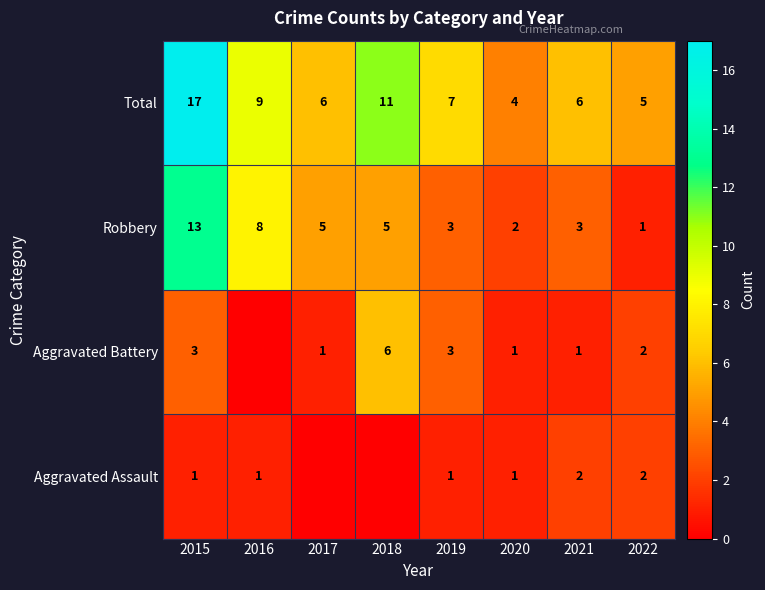

At 2021, list the series in order from smallest to largest.

Aggravated Battery, Aggravated Assault, Robbery, Total